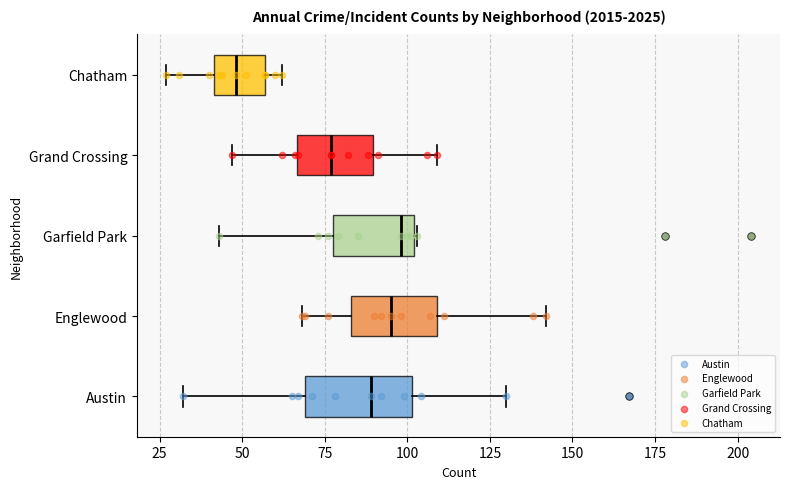

Reading bottom to top, read every box against the x-axis: the position of its median line, the range the box covers, and the ends of its whiskers. The values are not printed on the chart, so give them approximately, as read against the axis.

Austin: median 90, box 70 to 100, whiskers 30 to 130
Englewood: median 95, box 85 to 110, whiskers 70 to 140
Garfield Park: median 100 (just left of the box's right edge), box 80 to 100, whiskers 45 to 105
Grand Crossing: median 75, box 65 to 90, whiskers 45 to 110
Chatham: median 50, box 40 to 55, whiskers 25 to 60